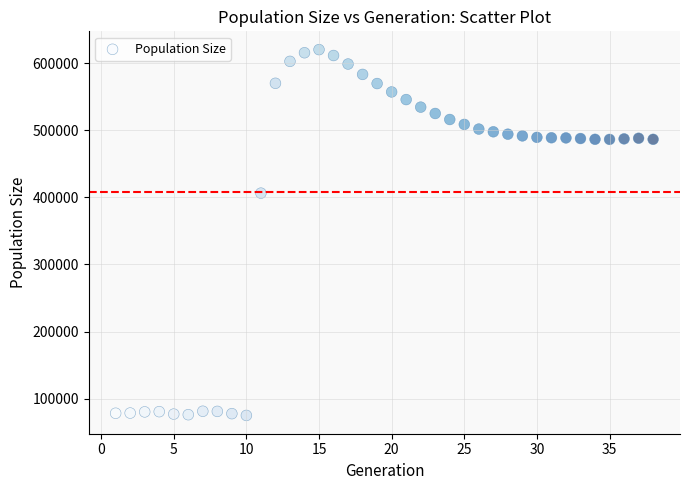

What is the range of Y values (max minus min)?

545170